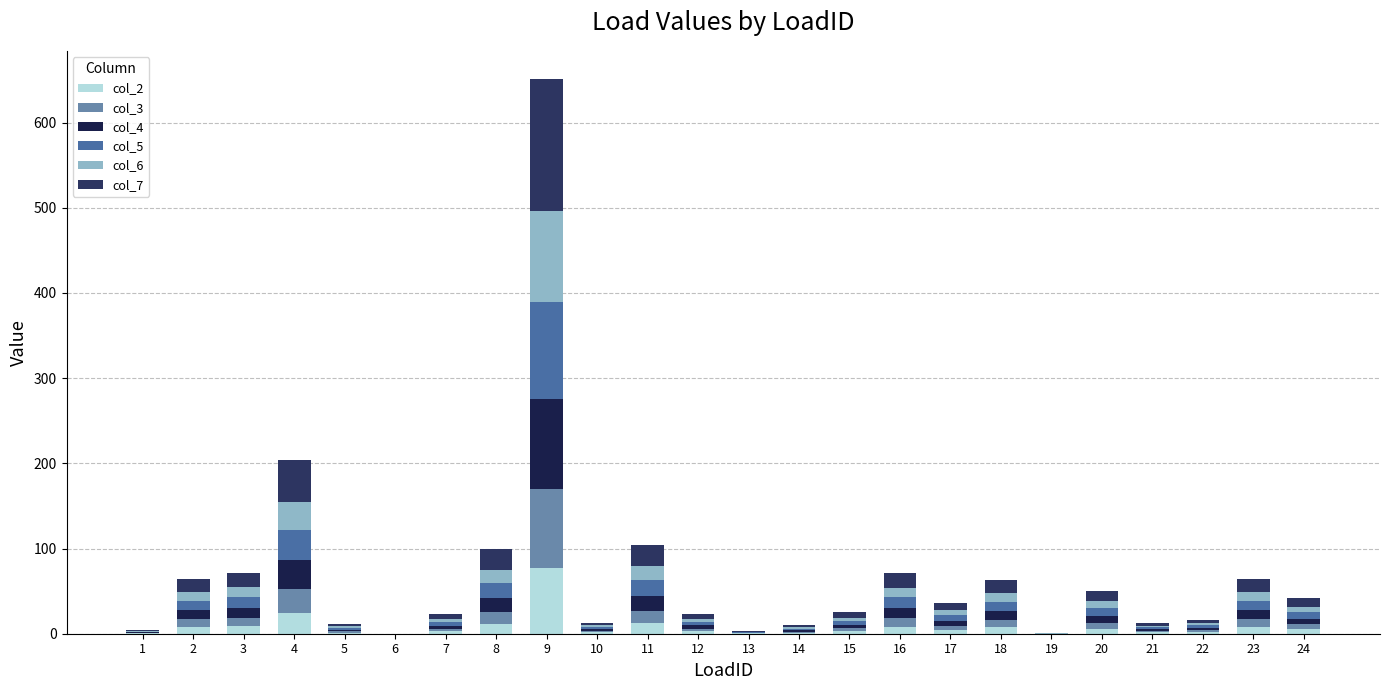

At which label is col_5 closest to 57?

4